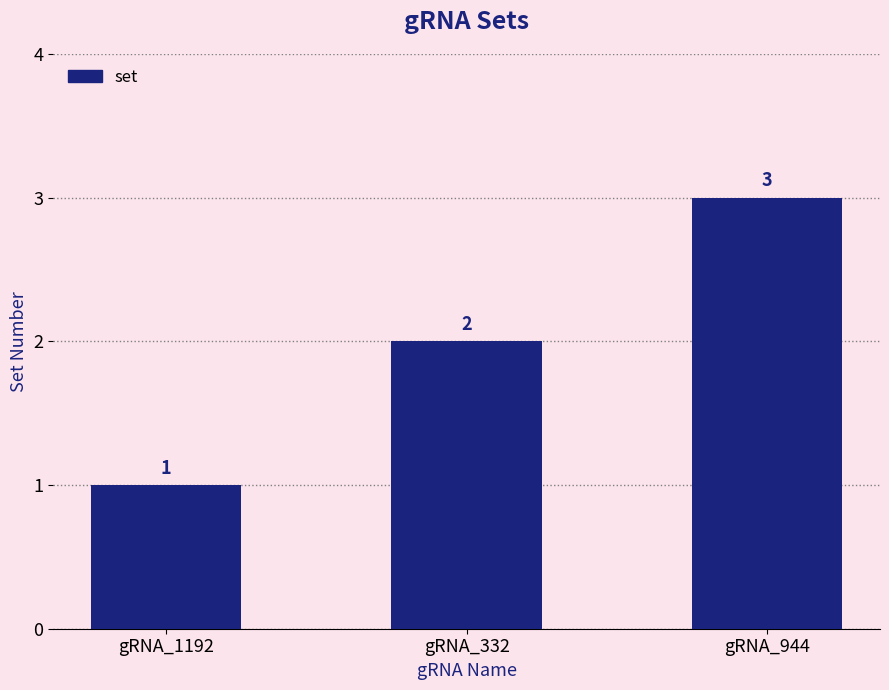

How many values are between 1 and 3?

3